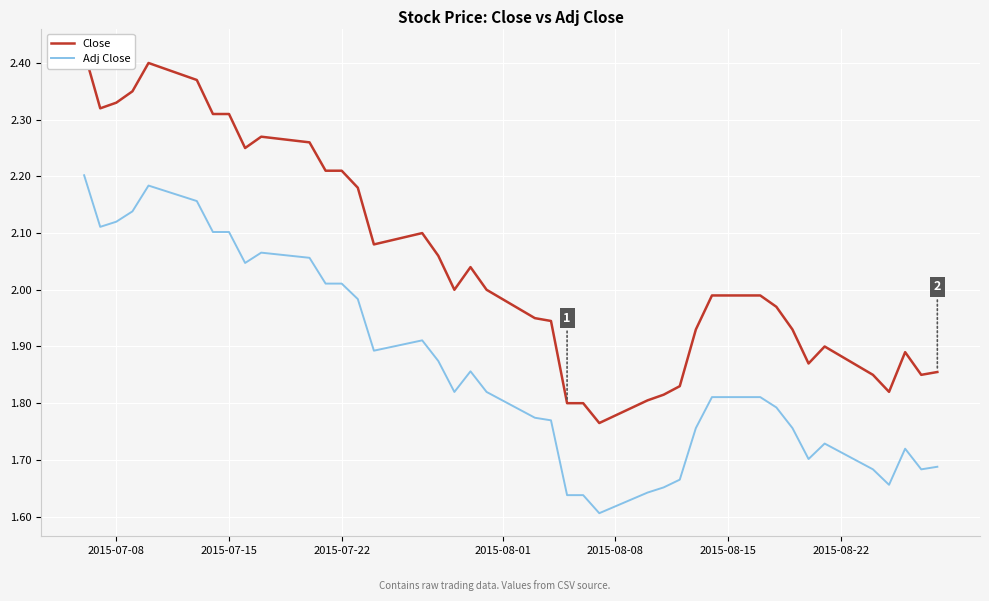

The Adj Close series shows 0.6 at 33. True or false?

False